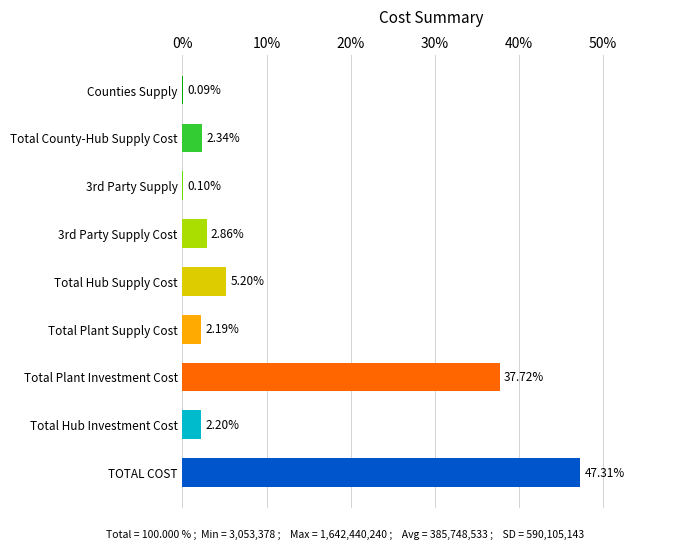

Are the bars horizontal?

Yes